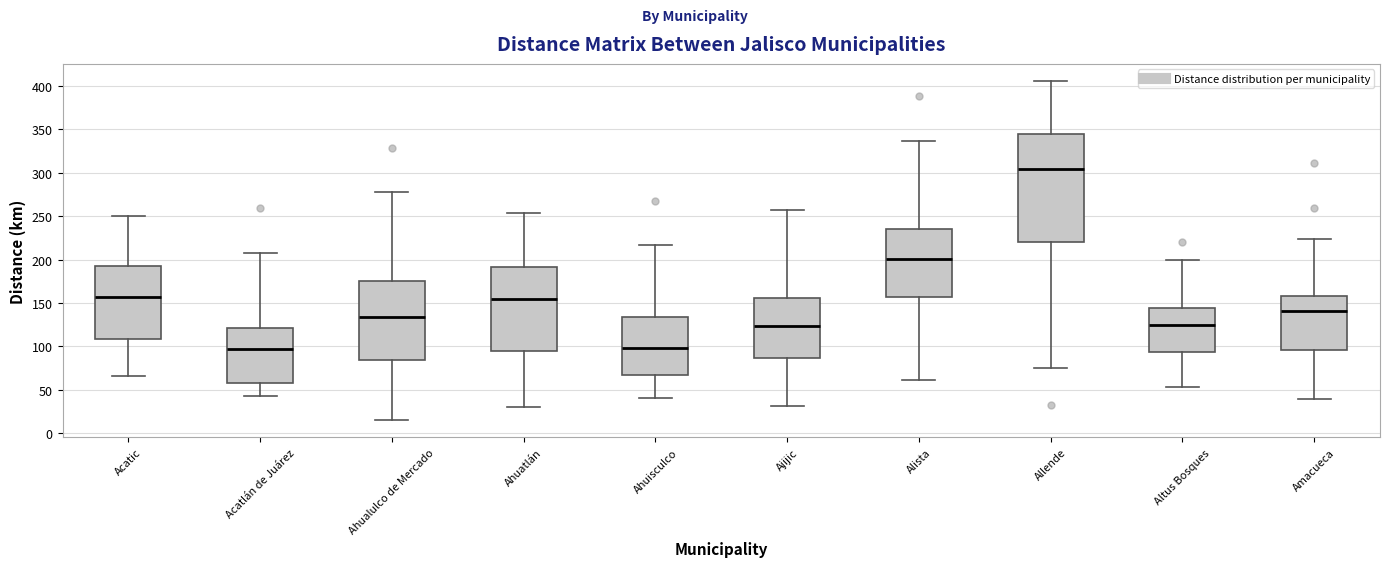

Which box is the tallest, from its lower edge to its upper edge?

Allende